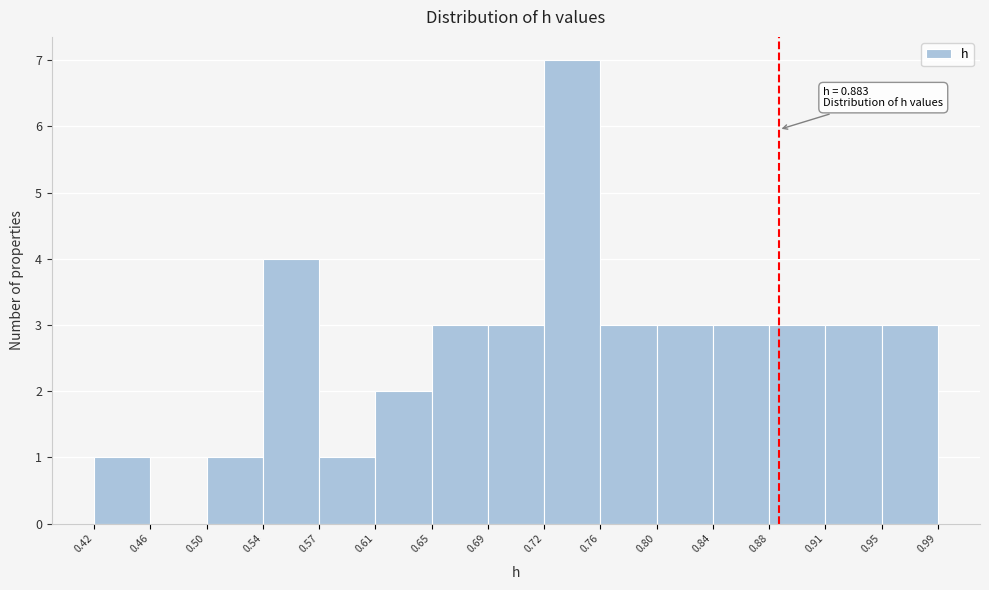

Which range on the x-axis has the tallest bar?

0.72 to 0.76